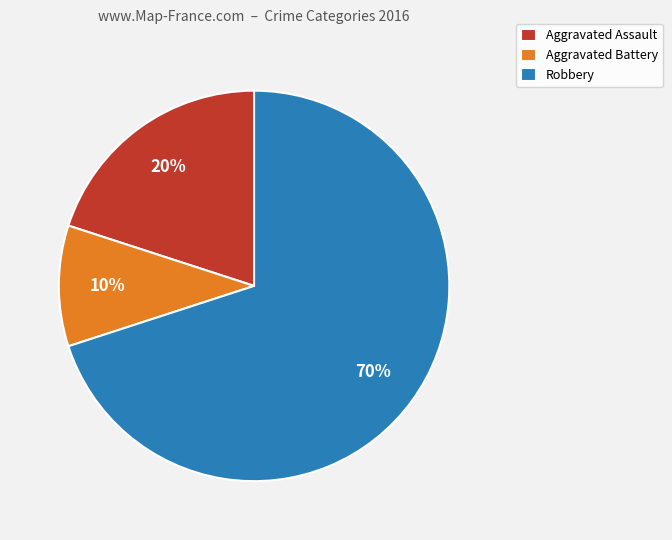

Does Robbery represent more than half of the total?

Yes